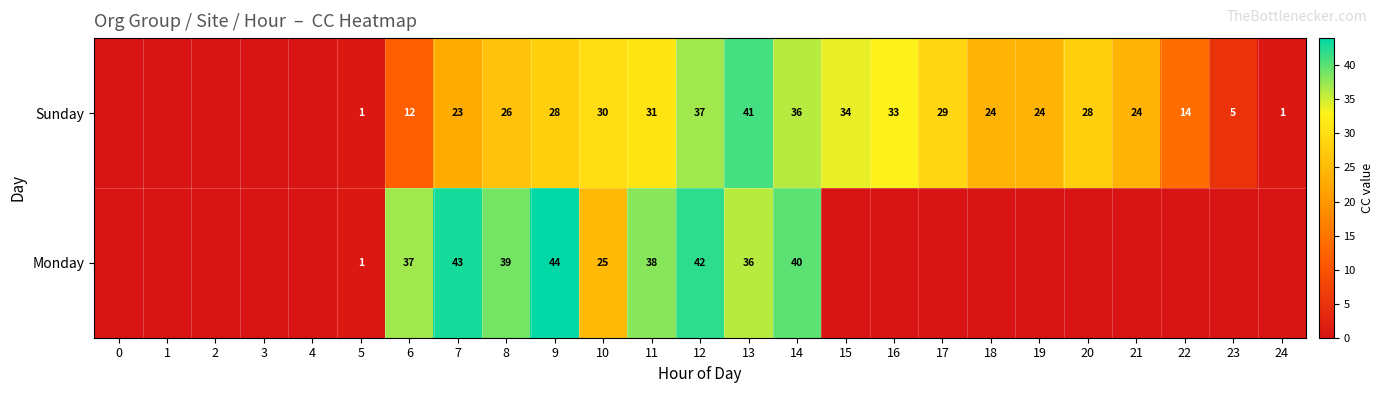

At how many categories does at least one series exceed 20?

16